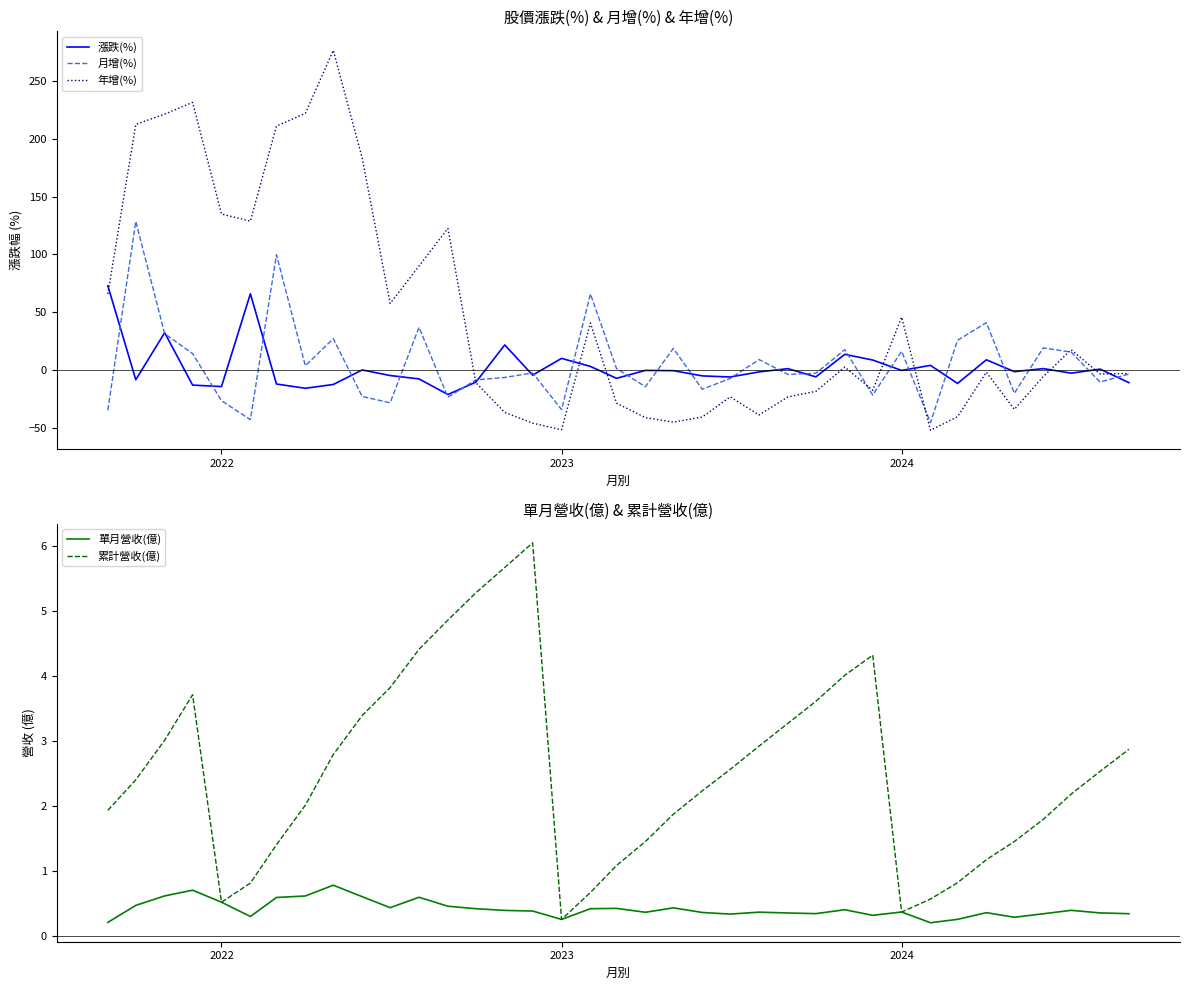

What is the difference between the maximum and minimum values in the 單月營收(億) series?

0.6